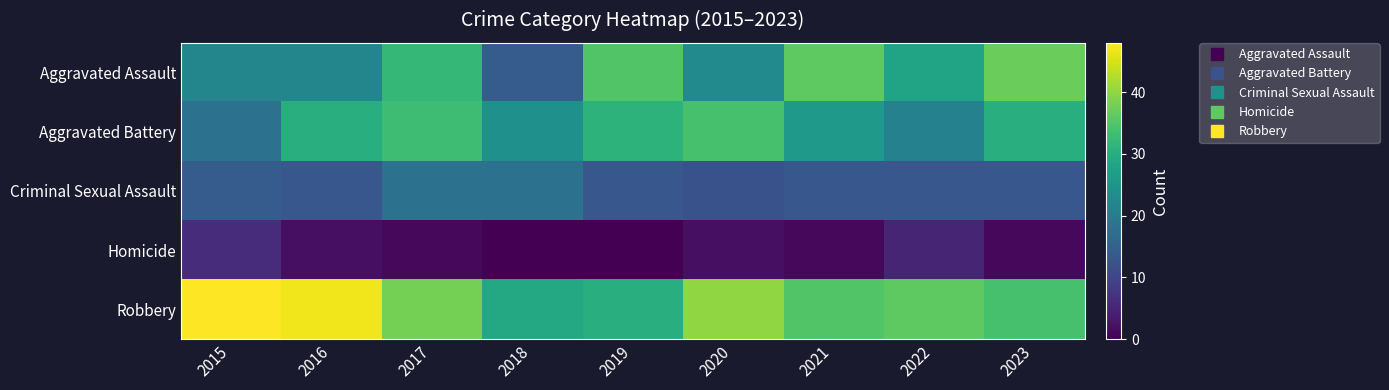

Rank the series by their maximum value, from highest to lowest.

Robbery, Aggravated Assault, Aggravated Battery, Criminal Sexual Assault, Homicide